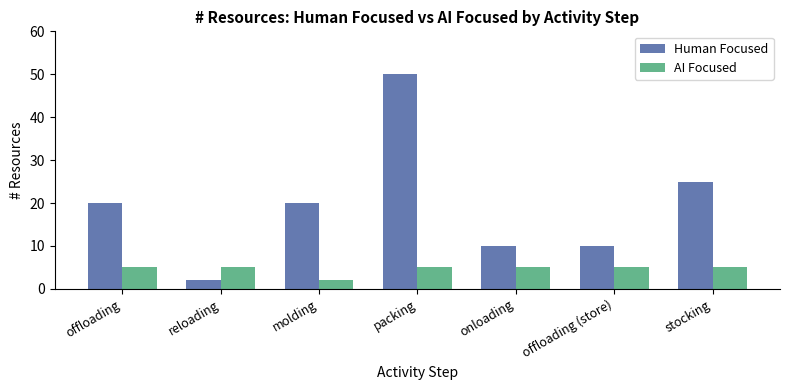

True or false: AI Focused has a value of 2 at packing.

False